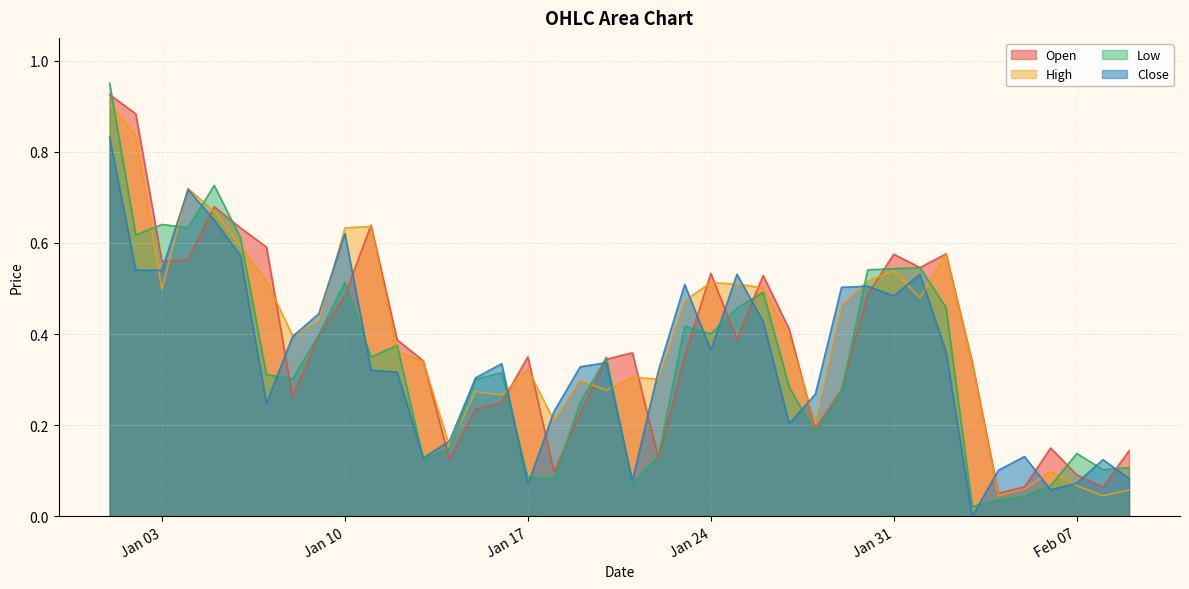

Which label corresponds to the smallest value in the chart?

2023-02-03